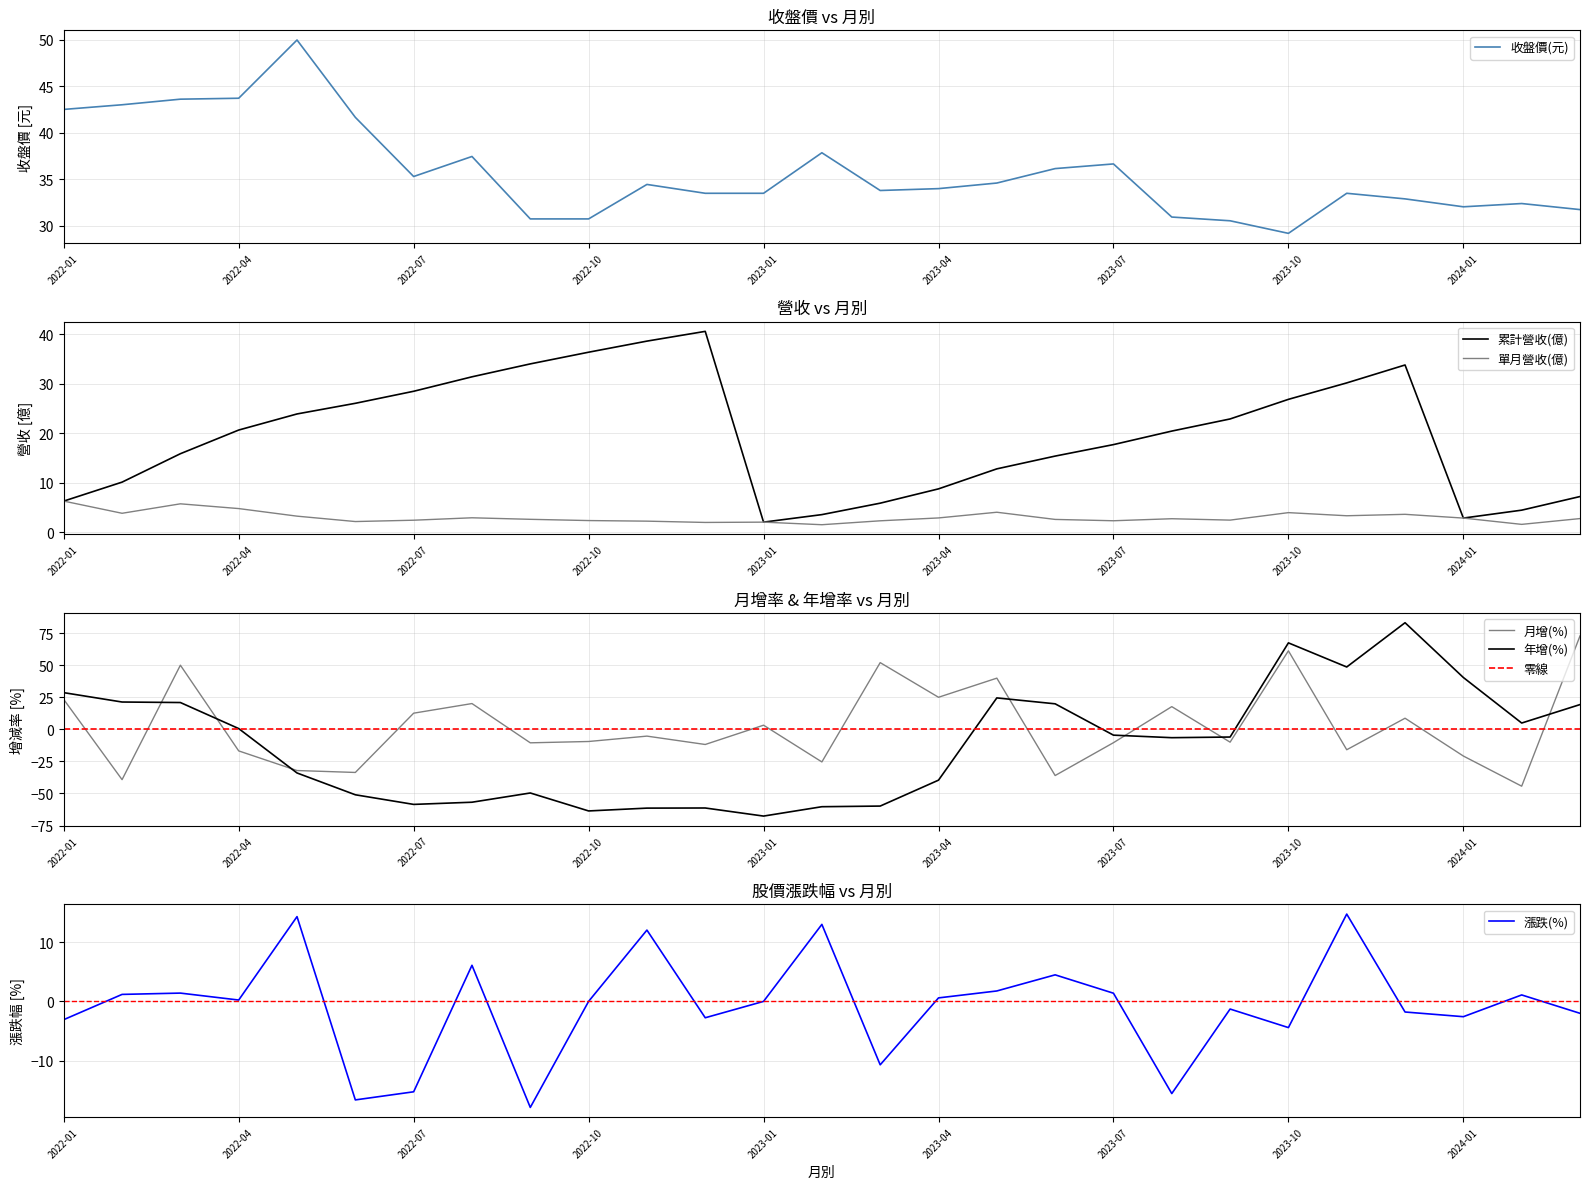

What value does the 單月營收(億) series have at 2023-12?

3.6